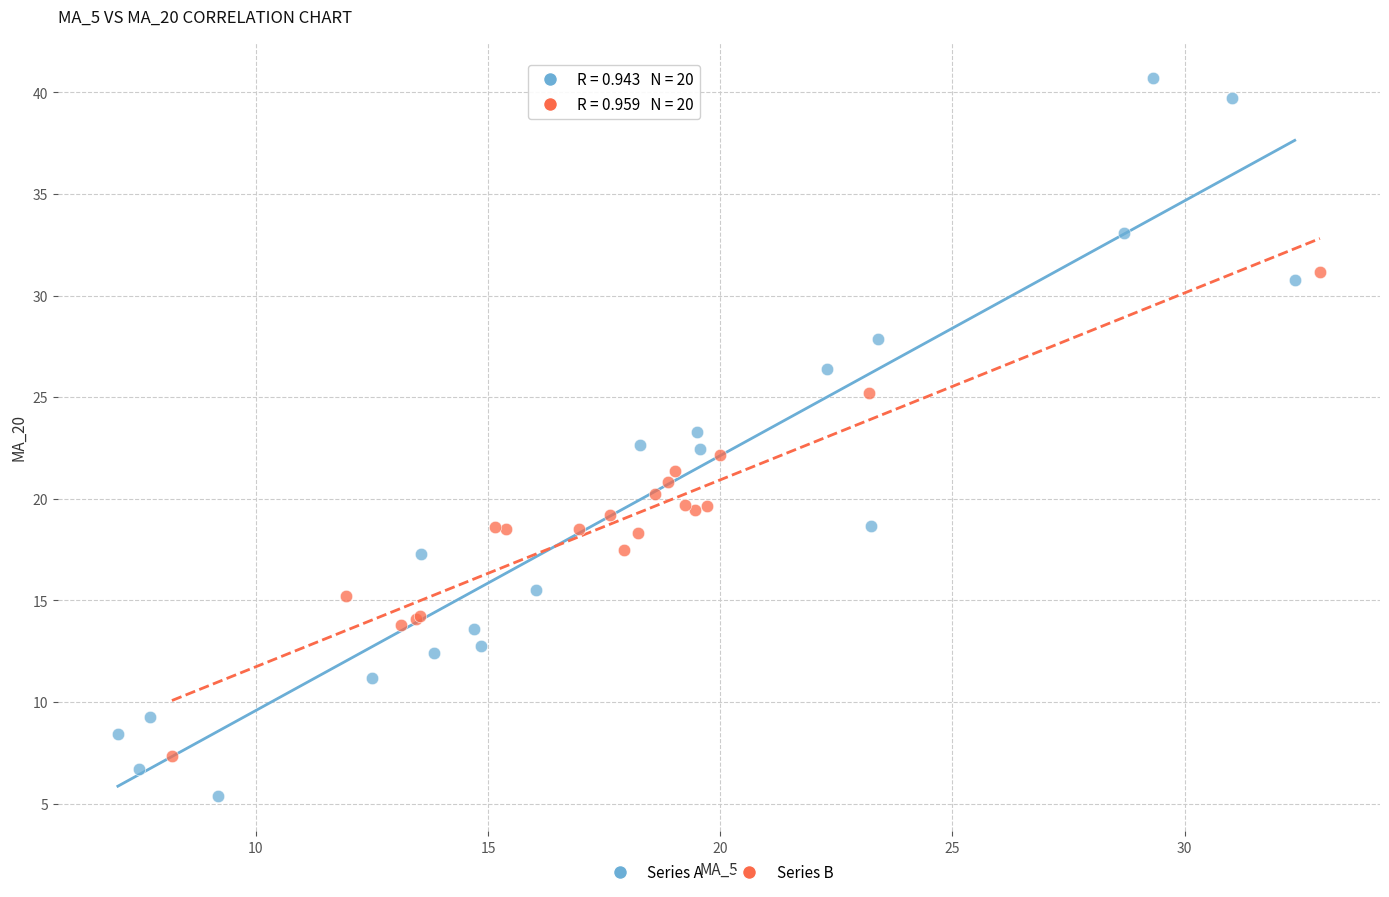

Which series has the largest Y range (max minus min)?

Series A